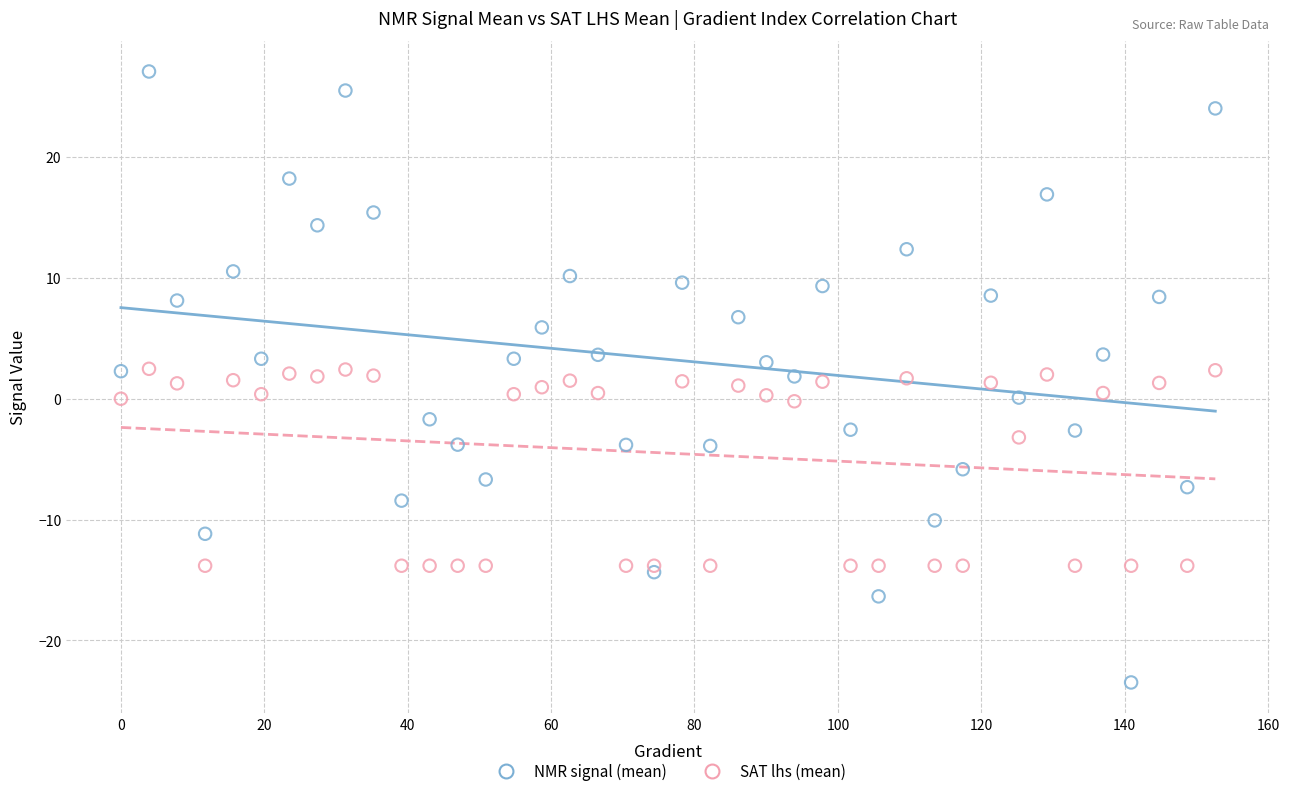

What are all the series names shown in the legend?

NMR signal (mean), SAT lhs (mean)